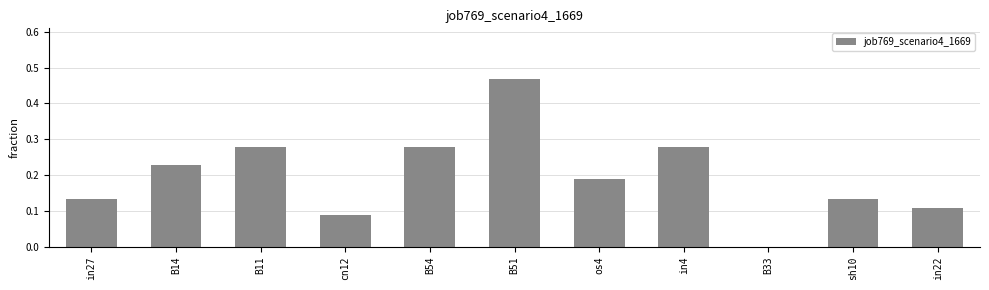

What is the sum of all values?

2.2